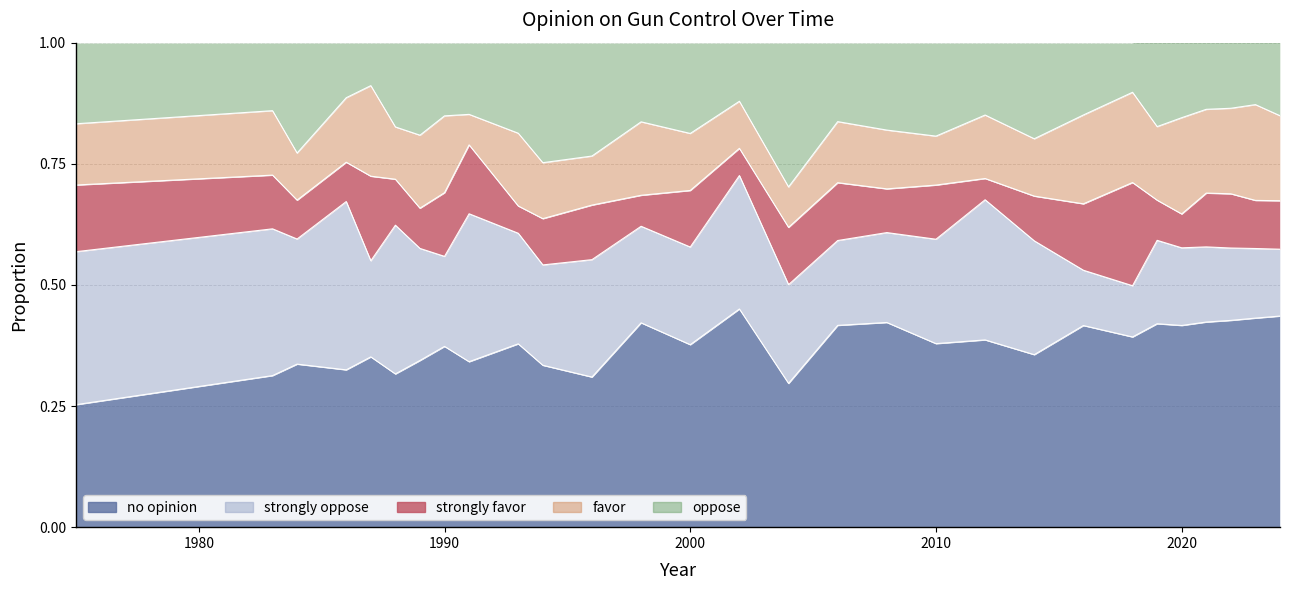

After their last crossing, which series has the higher values: oppose or strongly favor?

oppose